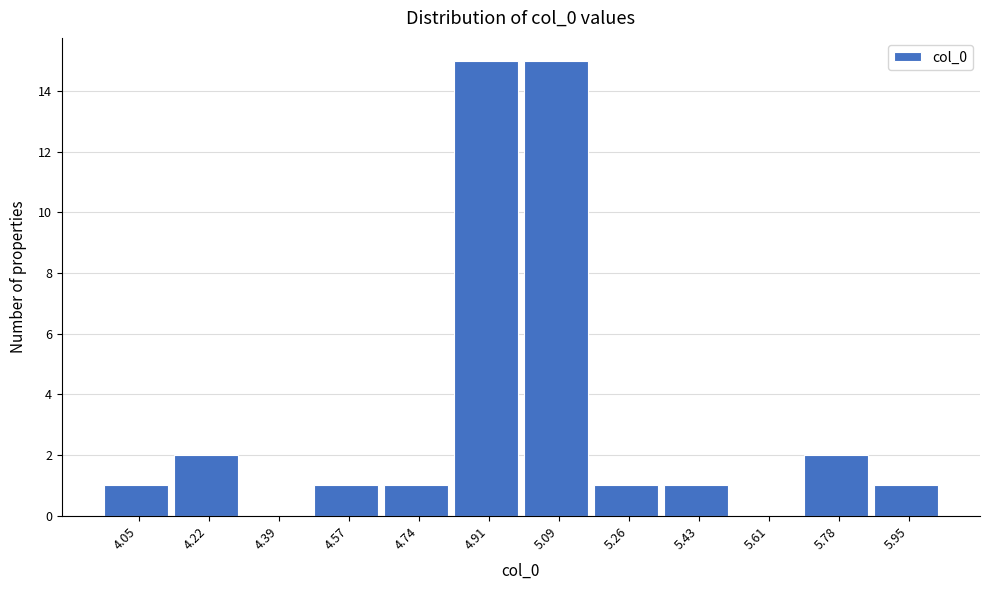

Reading left to right, transcribe this chart: for each bar, give the range it covers on the x-axis and its height. Neither the bar edges nor the heights are printed on the chart, so give them approximately, as read against the axes.

3.96 to 4.14: 1
4.14 to 4.30: 2
4.30 to 4.48: 0
4.48 to 4.66: 1
4.66 to 4.82: 1
4.82 to 5.00: 15
5.00 to 5.18: 15
5.18 to 5.34: 1
5.34 to 5.52: 1
5.52 to 5.70: 0
5.70 to 5.86: 2
5.86 to 6.04: 1